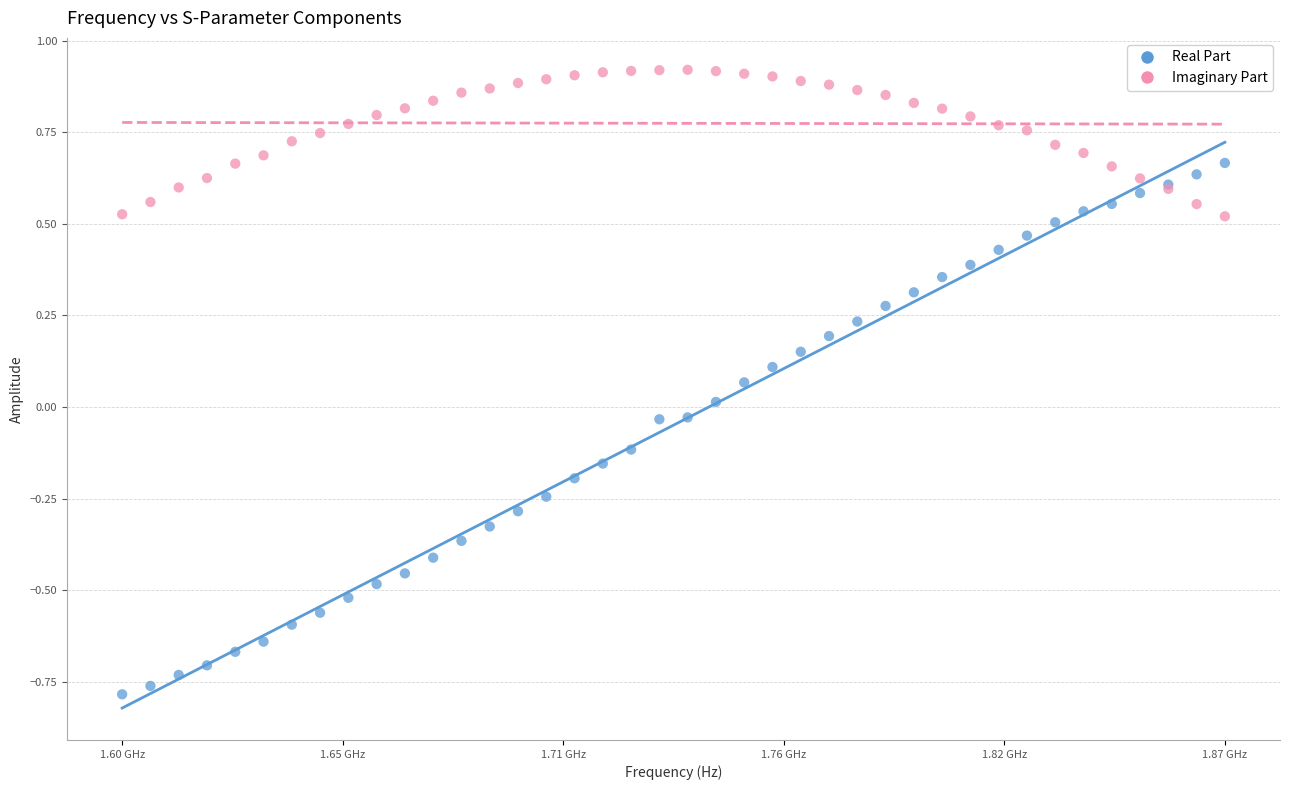

Which series has the largest Y range (max minus min)?

Real Part